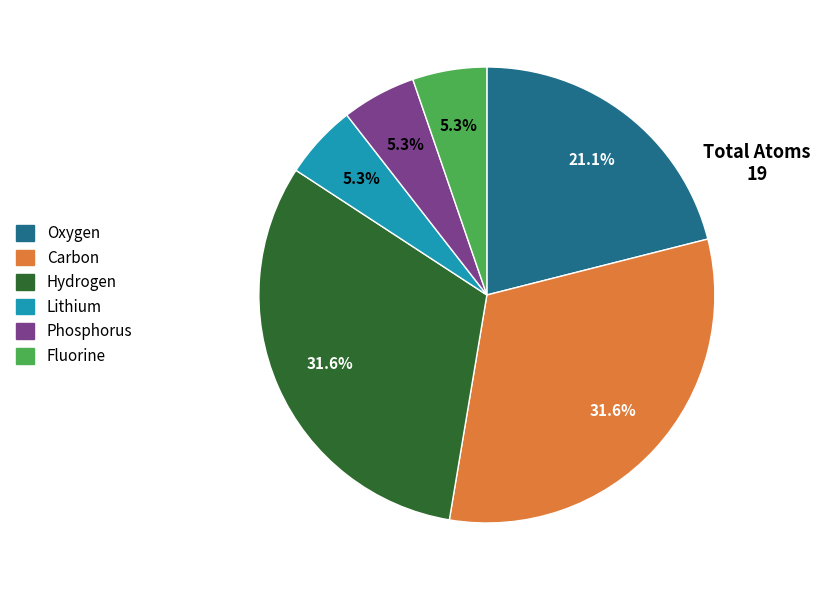

What is the ratio of the value at Hydrogen to the value at Lithium?

6.0